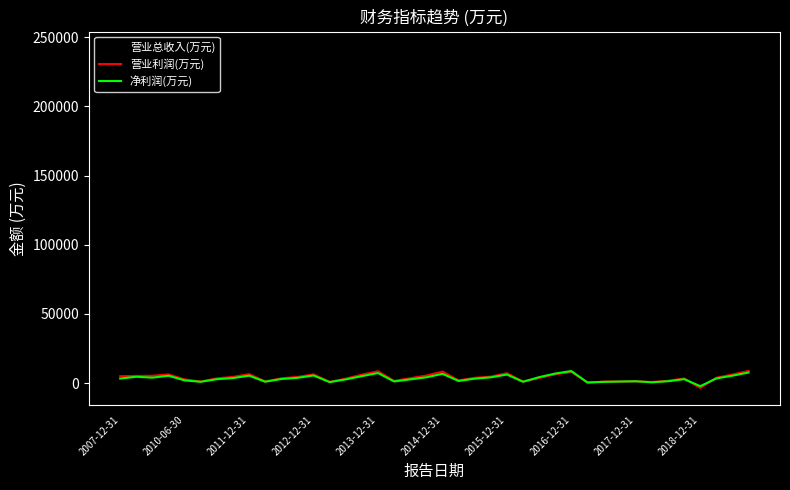

Which series has the widest spread of values?

营业总收入(万元)